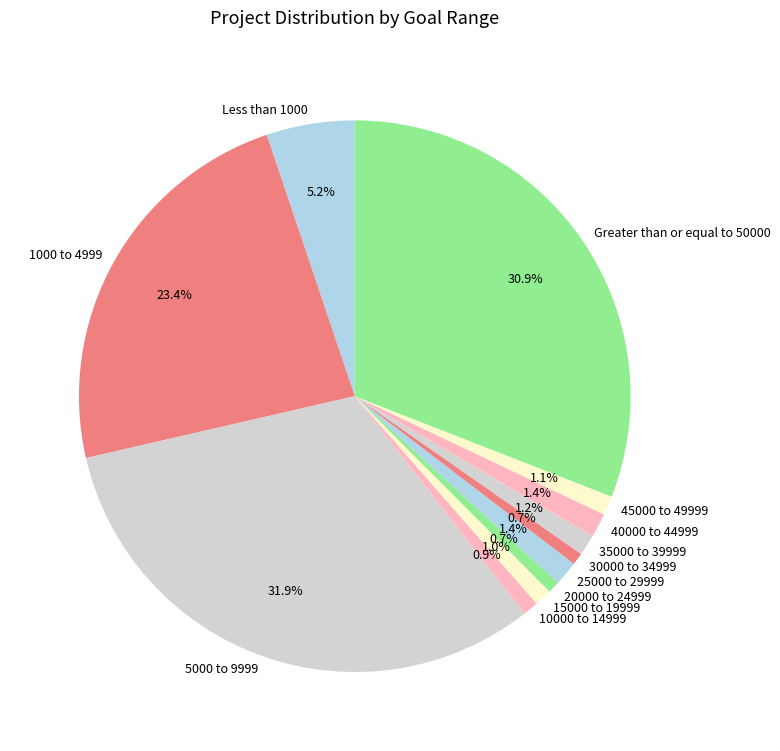

How many segments does this pie chart have?

12